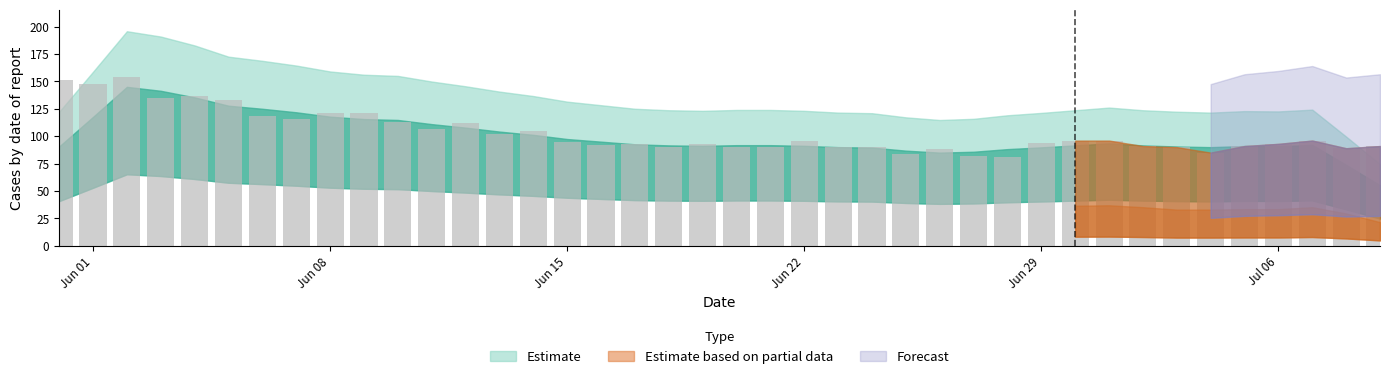

What is the average value?

103